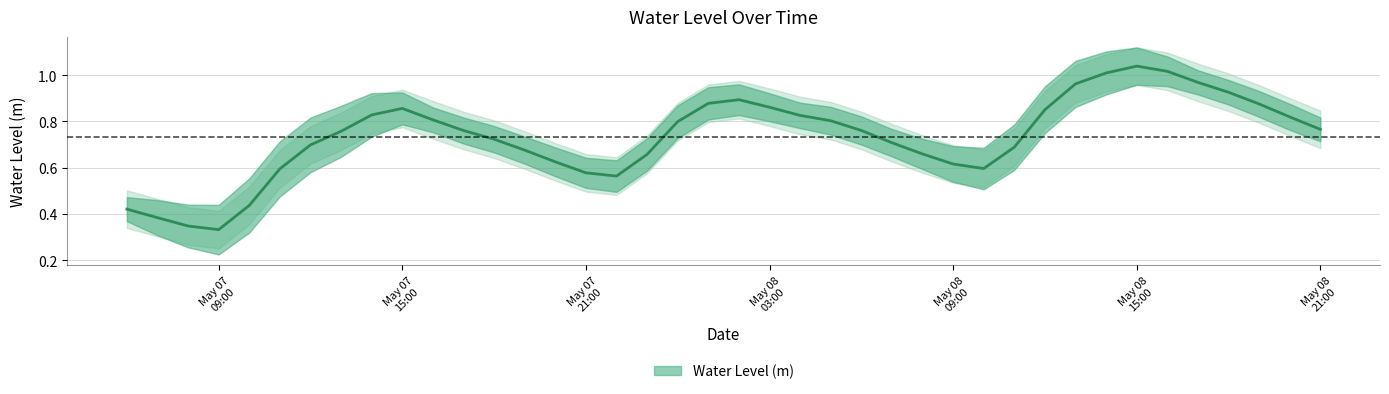

The chart shows a value of 0.1 at May 07 09:00. True or false?

False